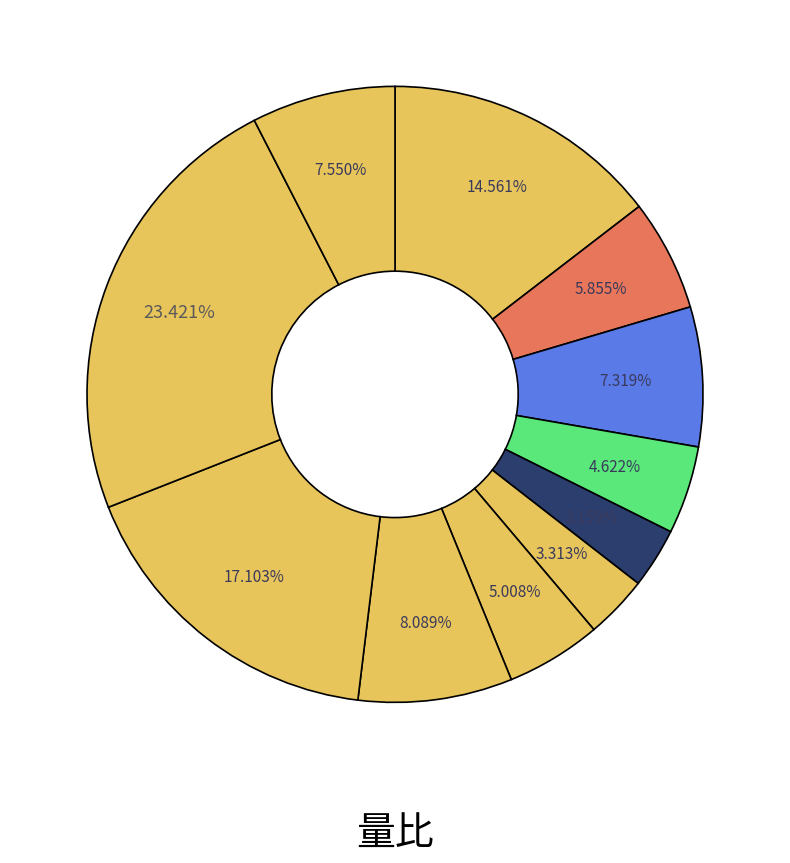

How many segments does this pie chart have?

11